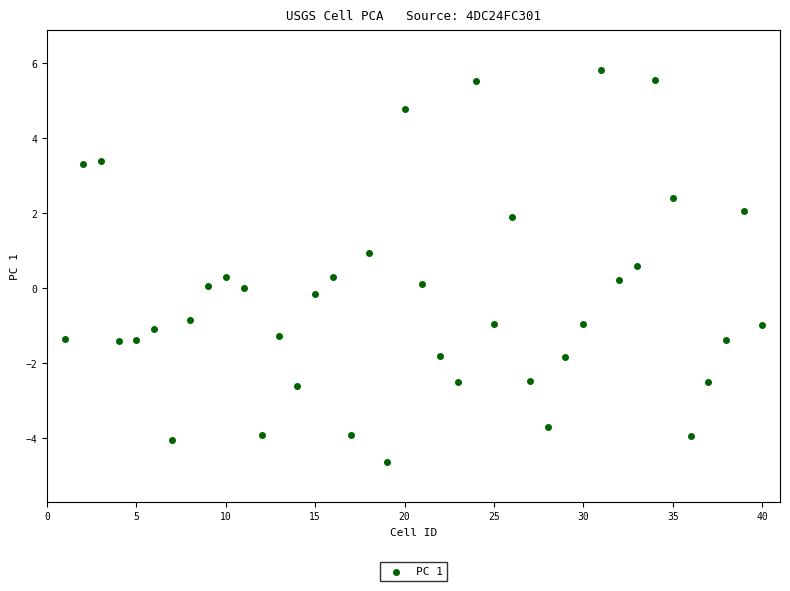

What is the range of Y values (max minus min)?

10.5